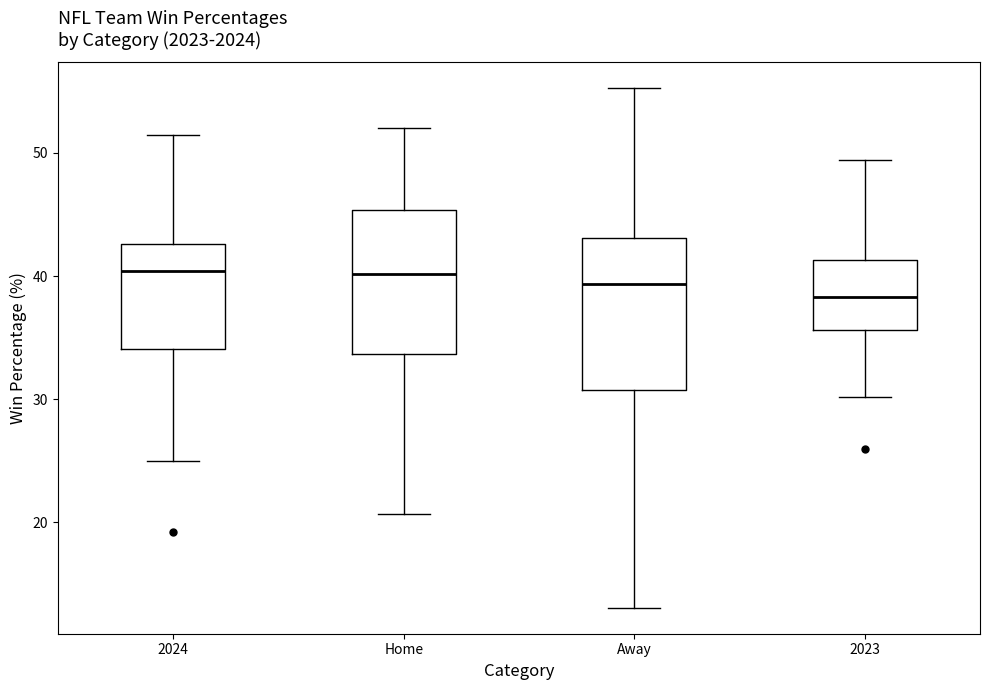

Which box's median line is the lowest?

2023